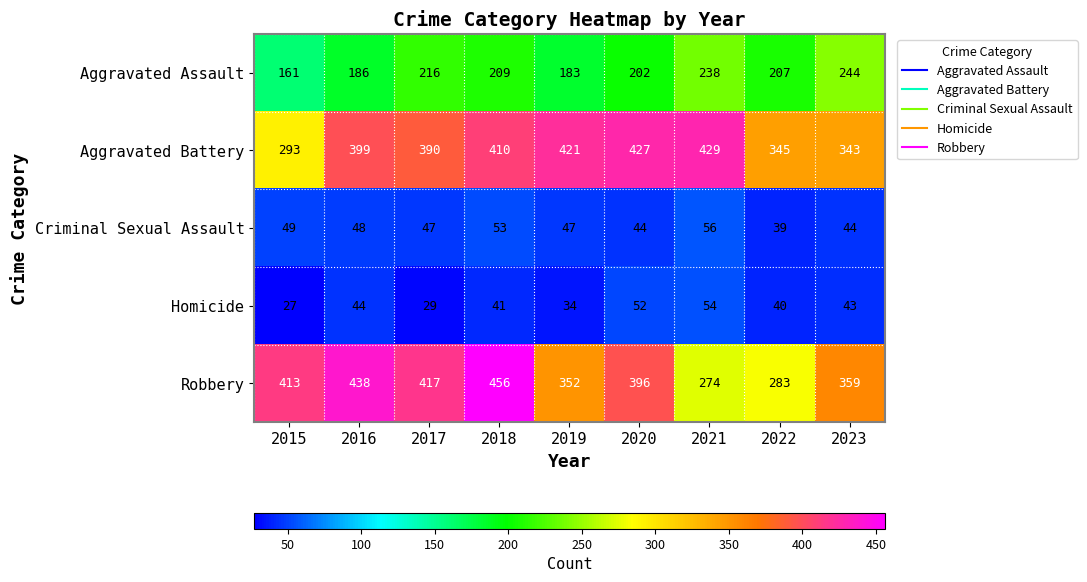

At which label is Homicide closest to 40?

2022